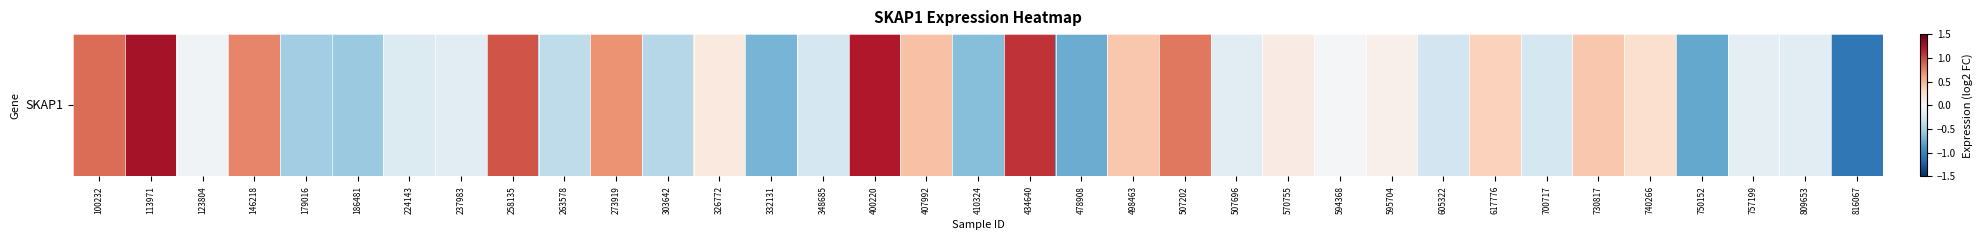

What is the sum of all values?

2.2